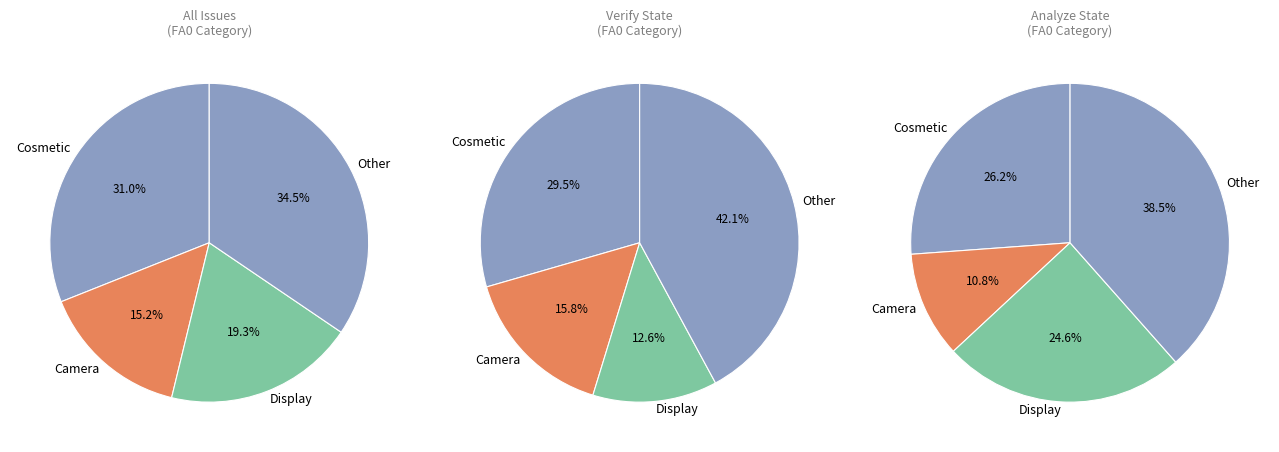

To the nearest percent, what portion does Cosmetic represent?

31%